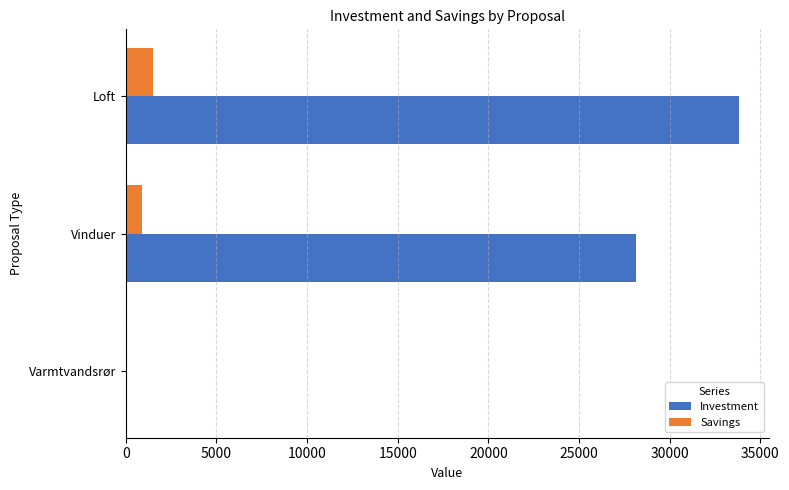

Which series has the largest total across all categories?

Investment